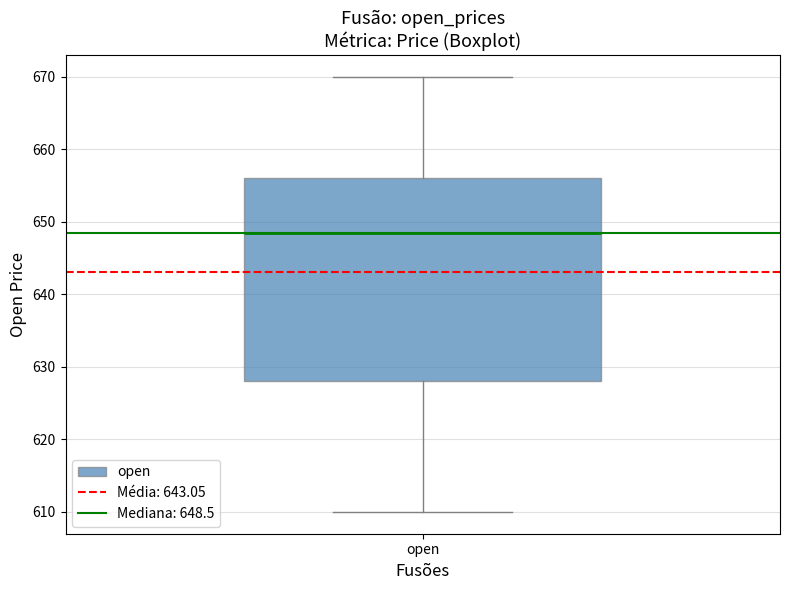

Read this box plot against the y-axis: the position of the median line, the range covered by the box, and the ends of both whiskers. The values are not printed on the chart, so give them approximately, as read against the axis.

median 649, box 628 to 656, whiskers 610 to 670